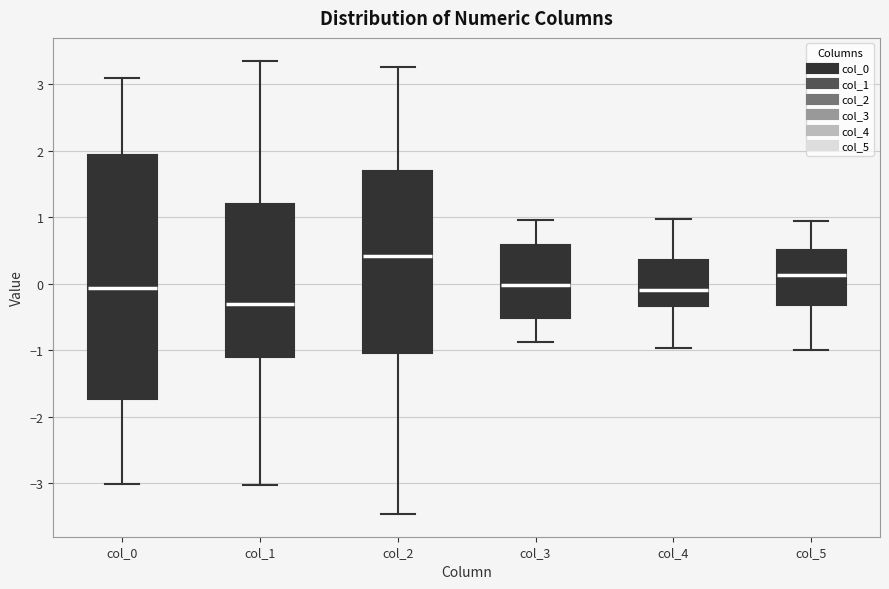

Comparing the boxes themselves (not the whiskers), which one is the tallest?

col_0